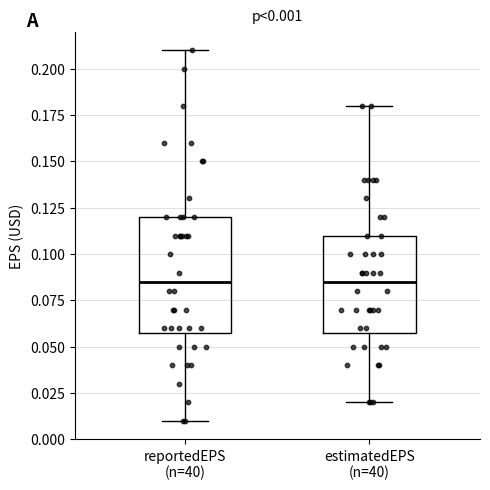

Comparing the boxes themselves (not the whiskers), which one is the tallest?

reportedEPS (n=40)